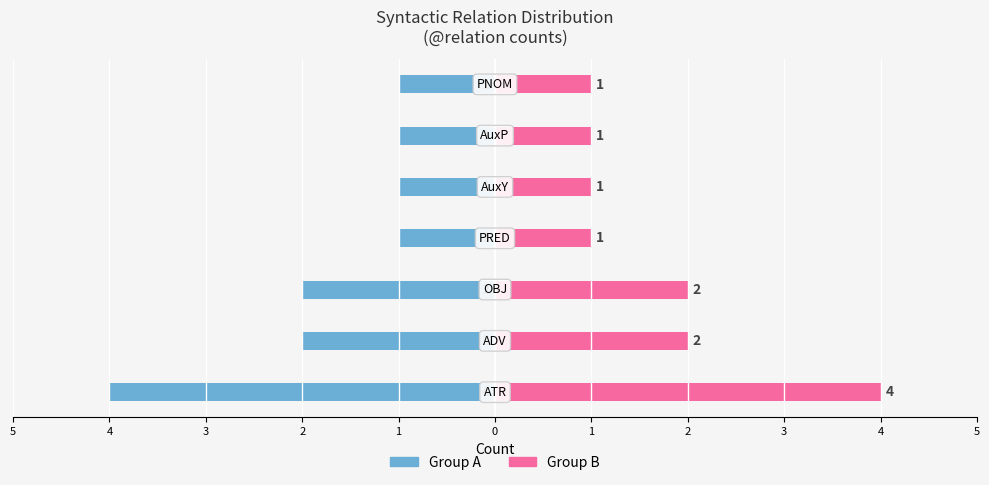

Reading left to right, extract all data points from this chart.

Group A: 5=-4	4=-2	3=-2	2=-1	1=-1	0=-1	1=-1
Group B: 5=4	4=2	3=2	2=1	1=1	0=1	1=1